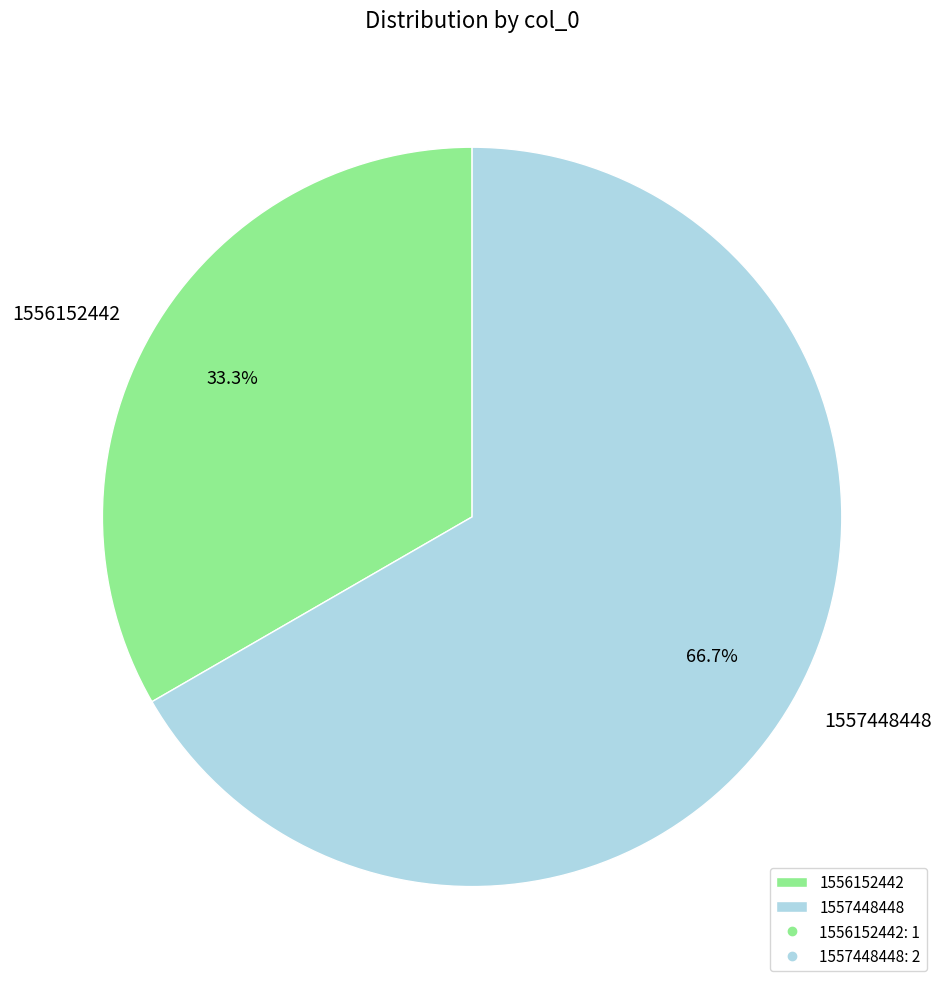

Is there any slice that represents more than half of the pie?

Yes